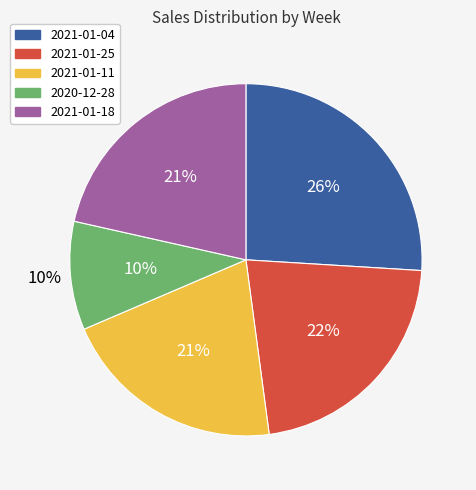

What portion of the pie excludes 2021-01-11?

79.3%